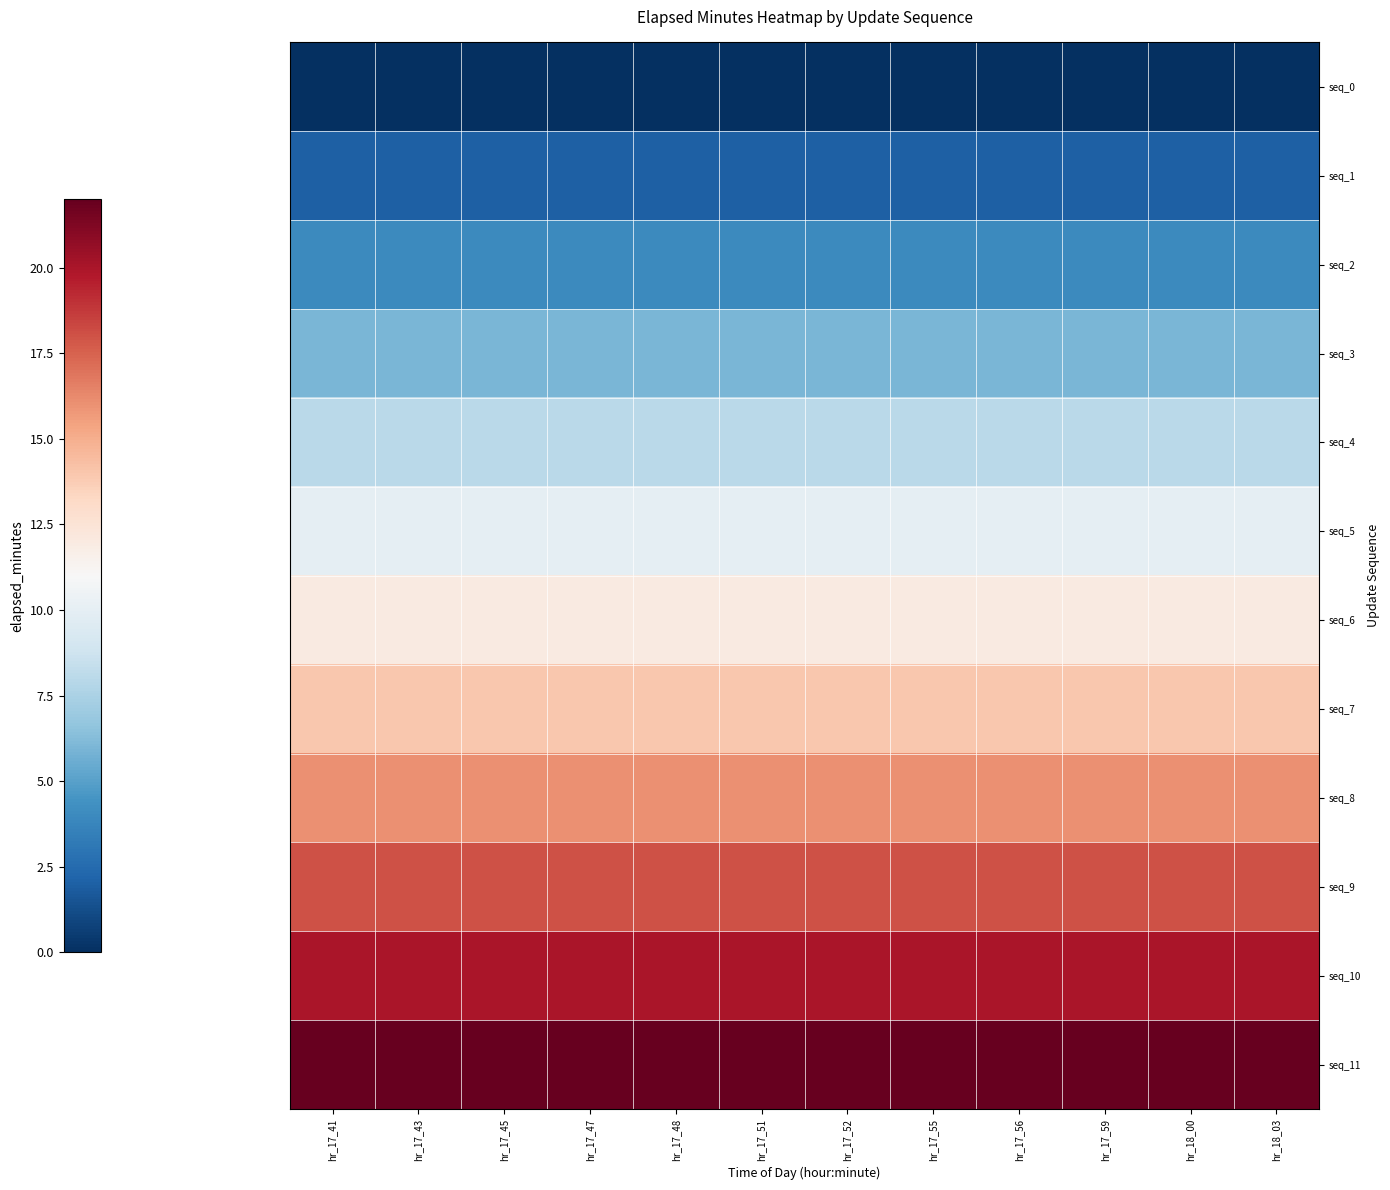

Reading left to right, what are all the values shown in this chart?

seq_0: hr_17_41=0	hr_17_43=0	hr_17_45=0	hr_17_47=0	hr_17_48=0	hr_17_51=0	hr_17_52=0	hr_17_55=0	hr_17_56=0	hr_17_59=0	hr_18_00=0	hr_18_03=0
seq_1: hr_17_41=2	hr_17_43=2	hr_17_45=2	hr_17_47=2	hr_17_48=2	hr_17_51=2	hr_17_52=2	hr_17_55=2	hr_17_56=2	hr_17_59=2	hr_18_00=2	hr_18_03=2
seq_2: hr_17_41=4	hr_17_43=4	hr_17_45=4	hr_17_47=4	hr_17_48=4	hr_17_51=4	hr_17_52=4	hr_17_55=4	hr_17_56=4	hr_17_59=4	hr_18_00=4	hr_18_03=4
seq_3: hr_17_41=6	hr_17_43=6	hr_17_45=6	hr_17_47=6	hr_17_48=6	hr_17_51=6	hr_17_52=6	hr_17_55=6	hr_17_56=6	hr_17_59=6	hr_18_00=6	hr_18_03=6
seq_4: hr_17_41=8	hr_17_43=8	hr_17_45=8	hr_17_47=8	hr_17_48=8	hr_17_51=8	hr_17_52=8	hr_17_55=8	hr_17_56=8	hr_17_59=8	hr_18_00=8	hr_18_03=8
seq_5: hr_17_41=10	hr_17_43=10	hr_17_45=10	hr_17_47=10	hr_17_48=10	hr_17_51=10	hr_17_52=10	hr_17_55=10	hr_17_56=10	hr_17_59=10	hr_18_00=10	hr_18_03=10
seq_6: hr_17_41=12	hr_17_43=12	hr_17_45=12	hr_17_47=12	hr_17_48=12	hr_17_51=12	hr_17_52=12	hr_17_55=12	hr_17_56=12	hr_17_59=12	hr_18_00=12	hr_18_03=12
seq_7: hr_17_41=14	hr_17_43=14	hr_17_45=14	hr_17_47=14	hr_17_48=14	hr_17_51=14	hr_17_52=14	hr_17_55=14	hr_17_56=14	hr_17_59=14	hr_18_00=14	hr_18_03=14
seq_8: hr_17_41=16	hr_17_43=16	hr_17_45=16	hr_17_47=16	hr_17_48=16	hr_17_51=16	hr_17_52=16	hr_17_55=16	hr_17_56=16	hr_17_59=16	hr_18_00=16	hr_18_03=16
seq_9: hr_17_41=18	hr_17_43=18	hr_17_45=18	hr_17_47=18	hr_17_48=18	hr_17_51=18	hr_17_52=18	hr_17_55=18	hr_17_56=18	hr_17_59=18	hr_18_00=18	hr_18_03=18
seq_10: hr_17_41=20	hr_17_43=20	hr_17_45=20	hr_17_47=20	hr_17_48=20	hr_17_51=20	hr_17_52=20	hr_17_55=20	hr_17_56=20	hr_17_59=20	hr_18_00=20	hr_18_03=20
seq_11: hr_17_41=22	hr_17_43=22	hr_17_45=22	hr_17_47=22	hr_17_48=22	hr_17_51=22	hr_17_52=22	hr_17_55=22	hr_17_56=22	hr_17_59=22	hr_18_00=22	hr_18_03=22